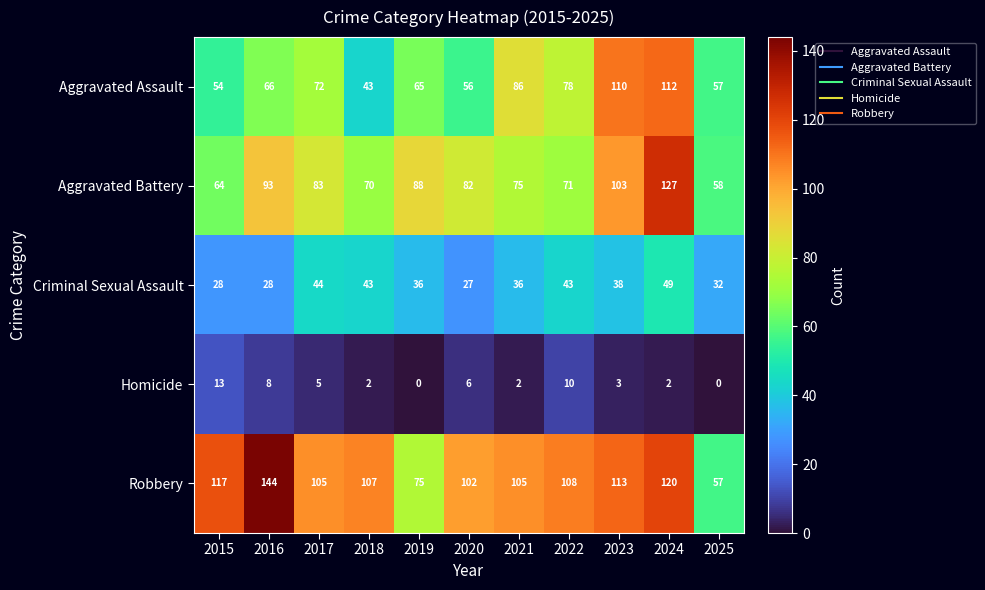

Which series has the largest range (max minus min)?

Robbery